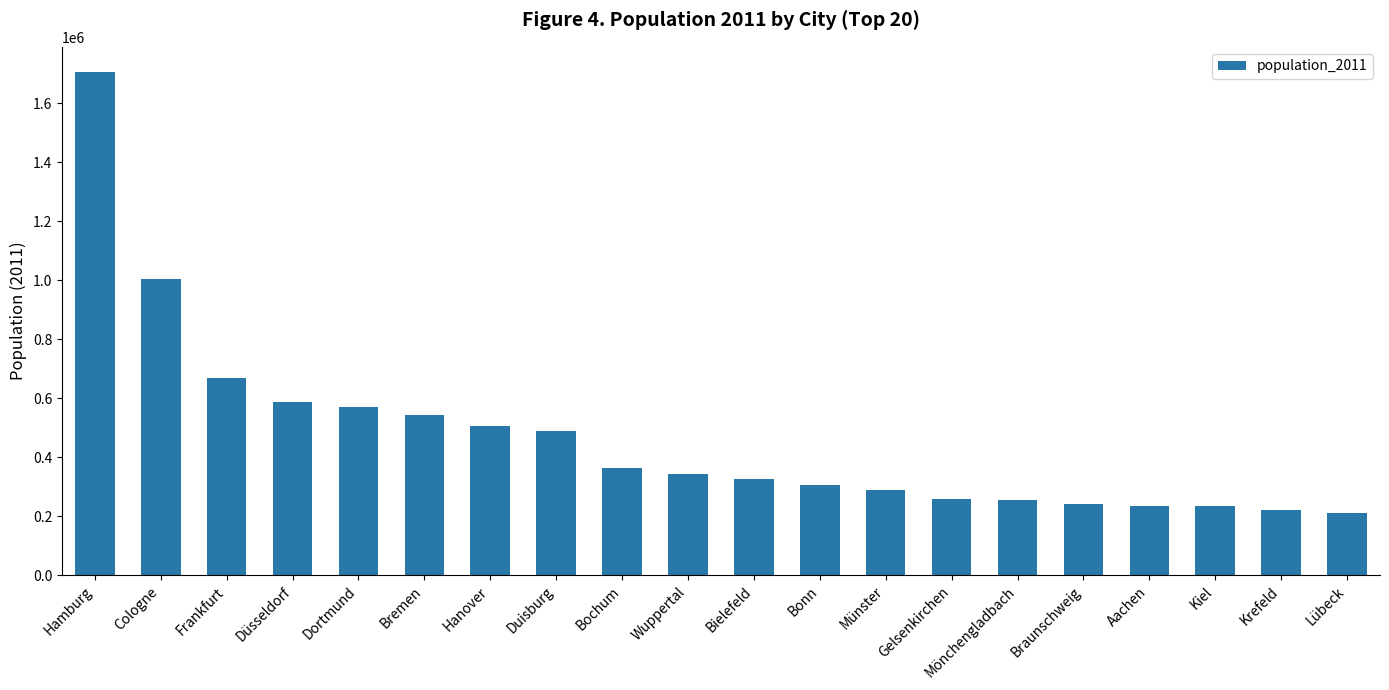

What is the difference between the maximum and minimum values?

1496391